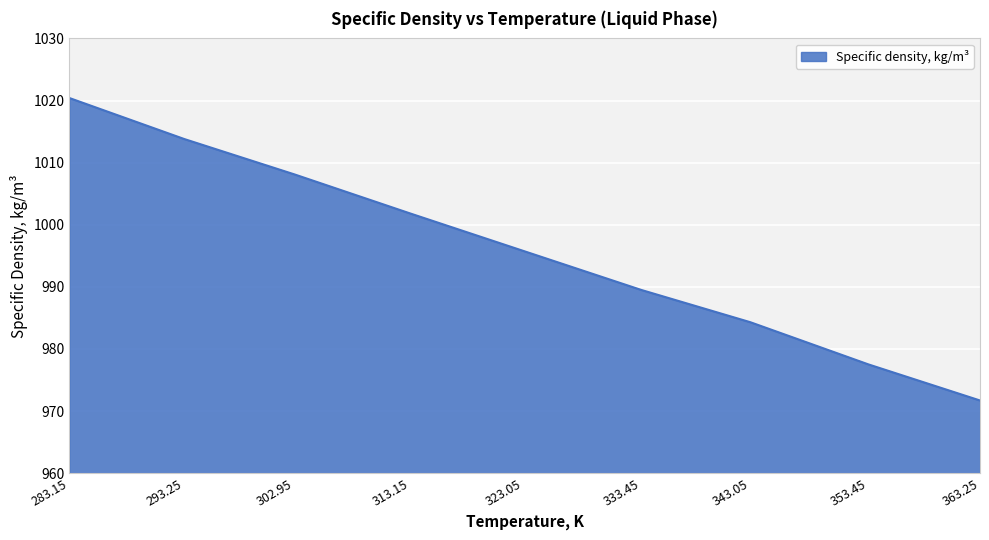

Where does the data first go above 995?

283.15